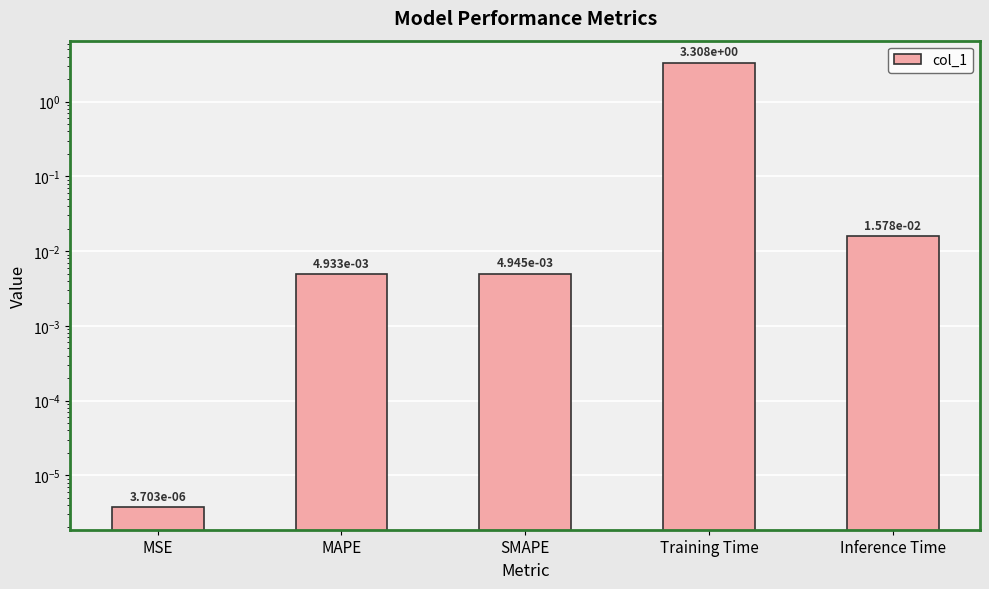

What is the label of the 3rd bar from the left?

SMAPE